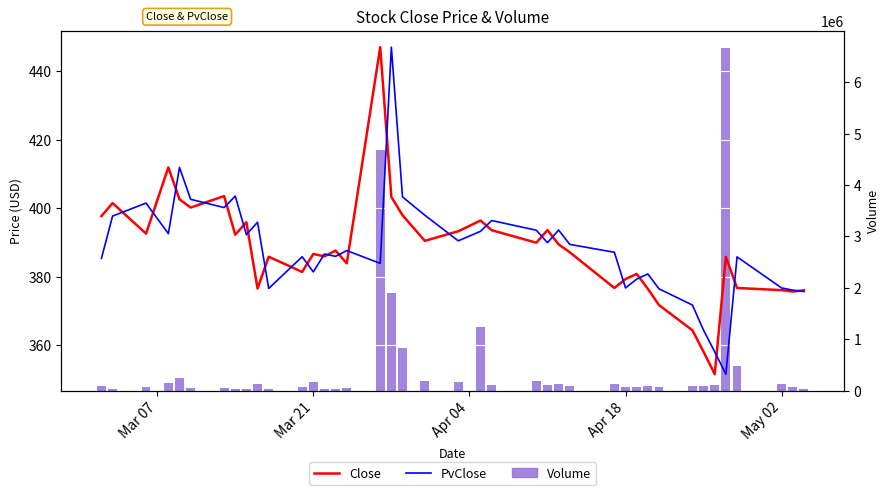

What is the highest value of the Volume series?

6664632.0